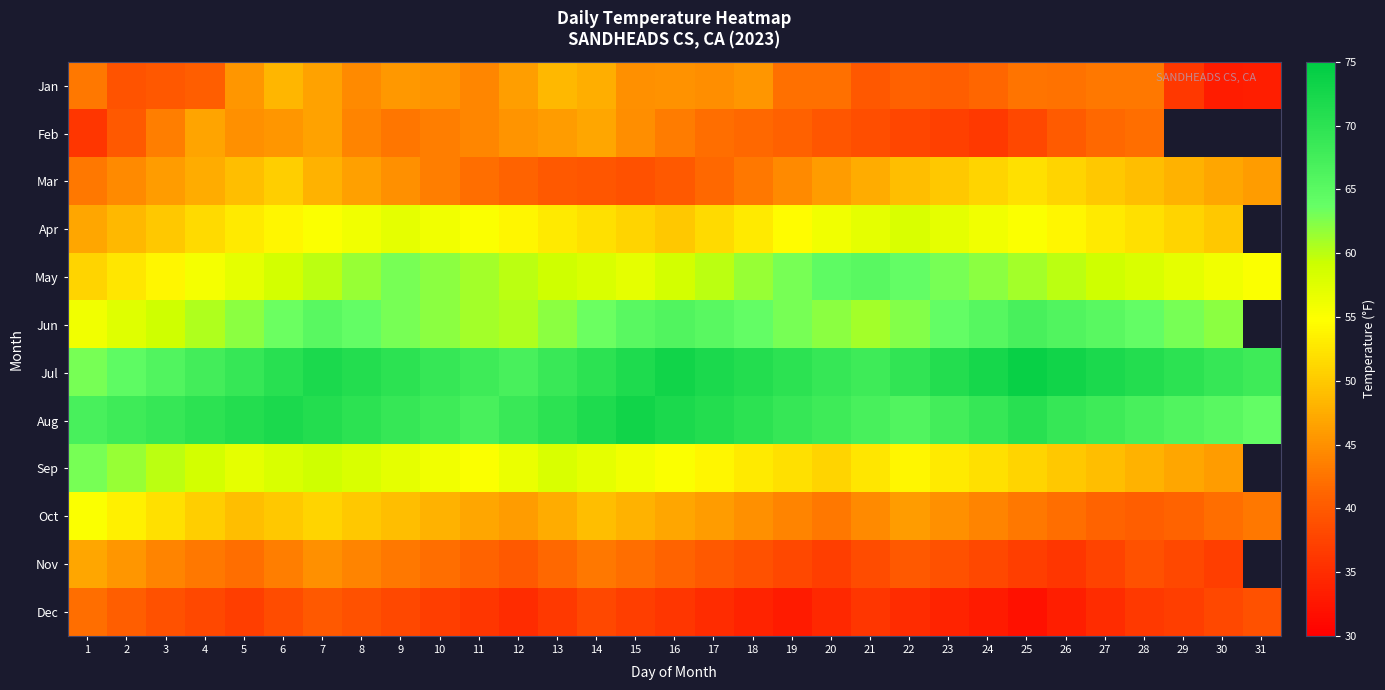

The Dec series shows 65.7 at 29. True or false?

False